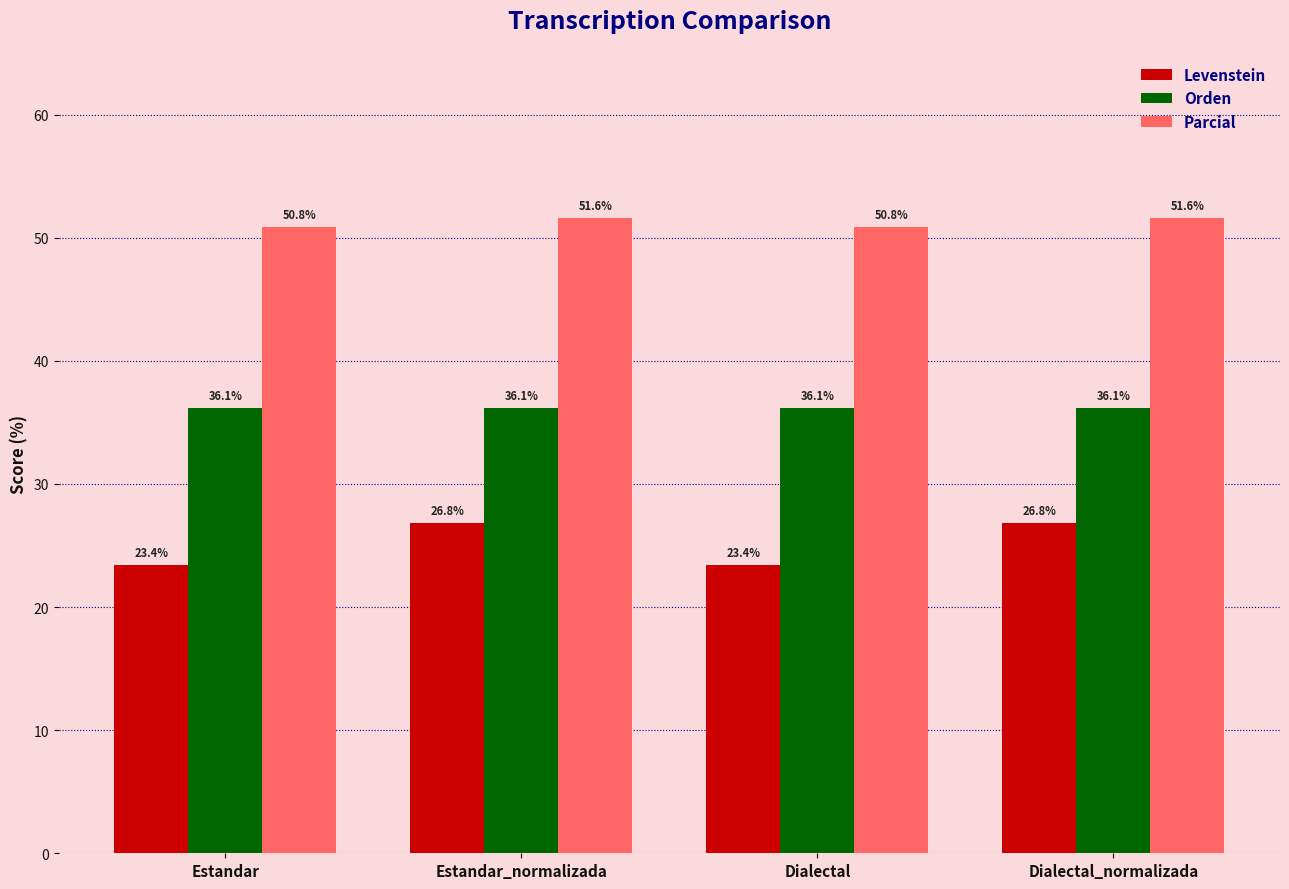

Is the value of Orden at Dialectal_normalizada greater than the value of Parcial at Estandar?

No